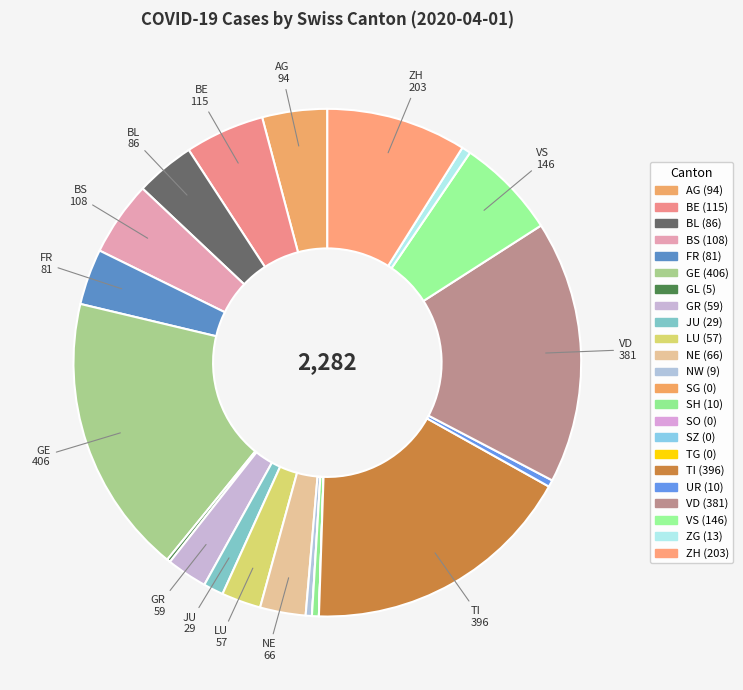

How many slices are in this pie chart?

23